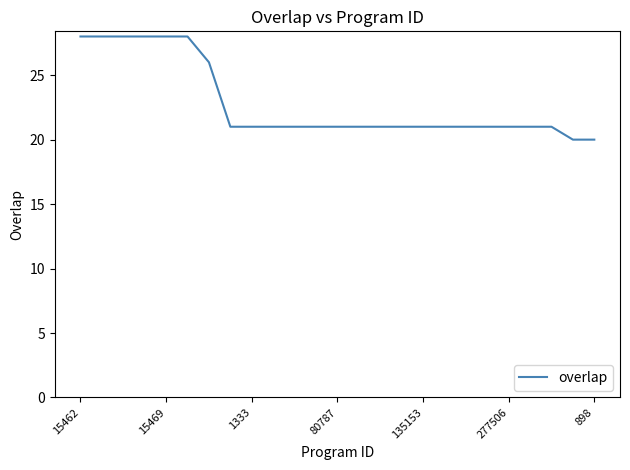

What is the maximum value shown in the chart?

28